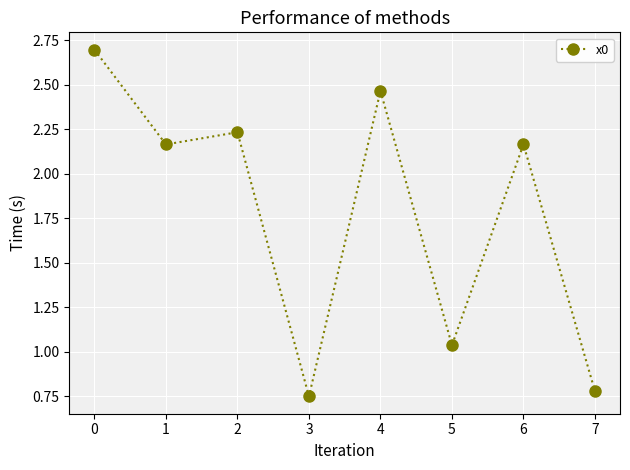

What is the change in value from 0 to 1?

-0.5